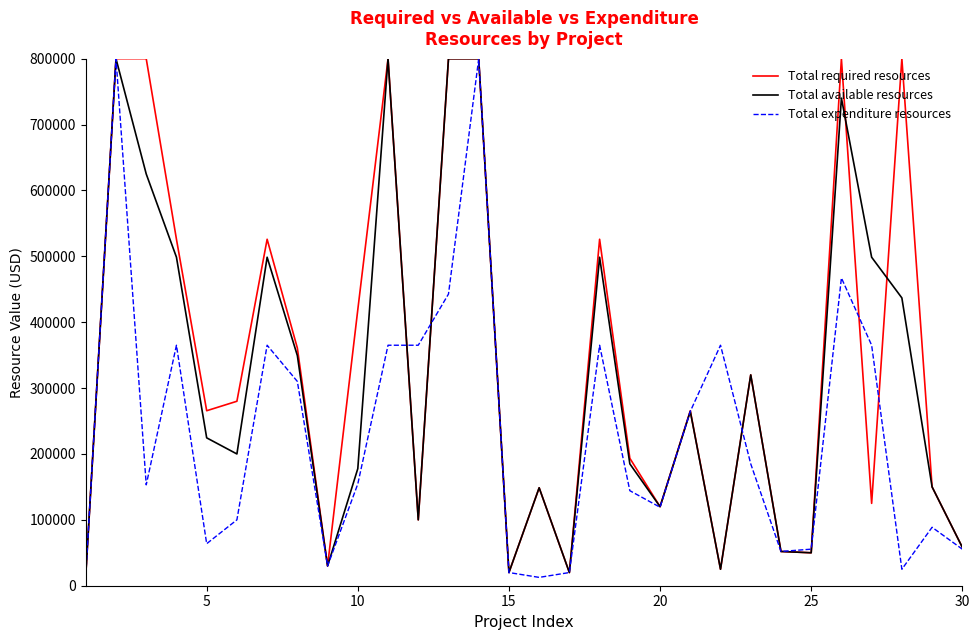

What is the sum of all Total available resources values?

9508161